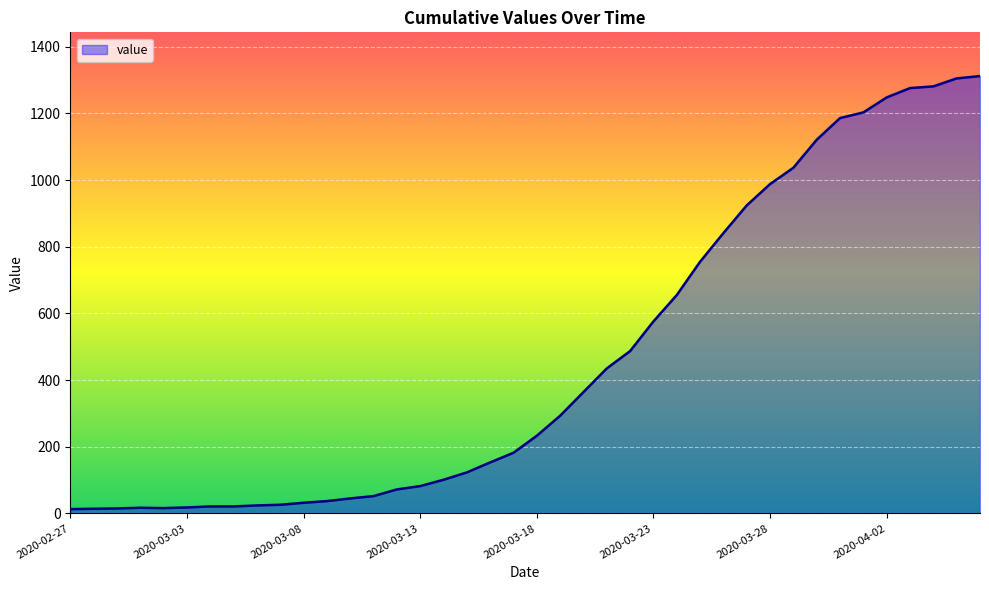

What is the maximum value shown in the chart?

1312